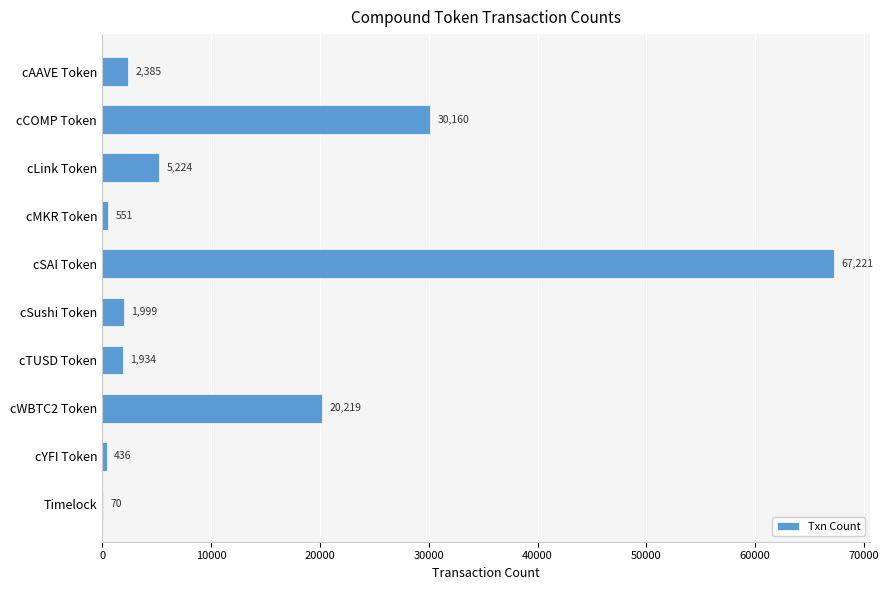

At which label is the value closest to 33645?

cCOMP Token